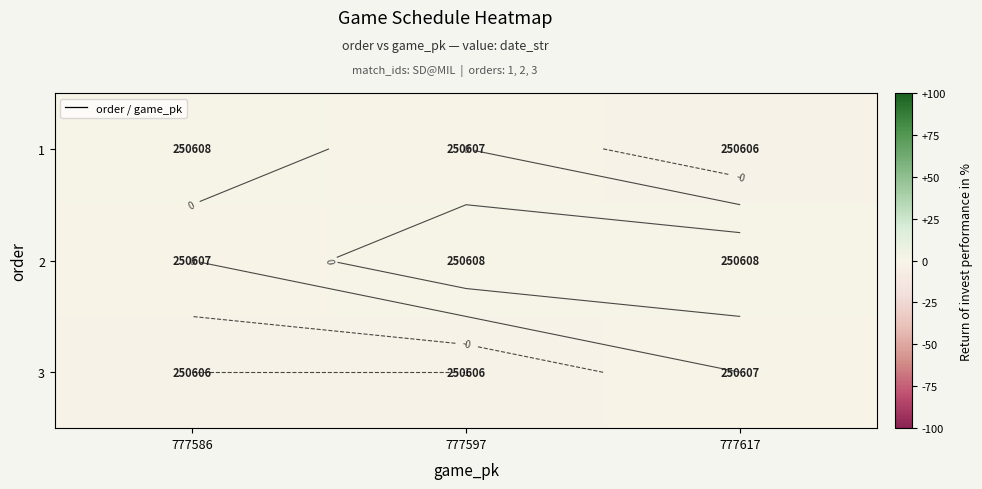

How many 2 values are between 0 and 1?

3